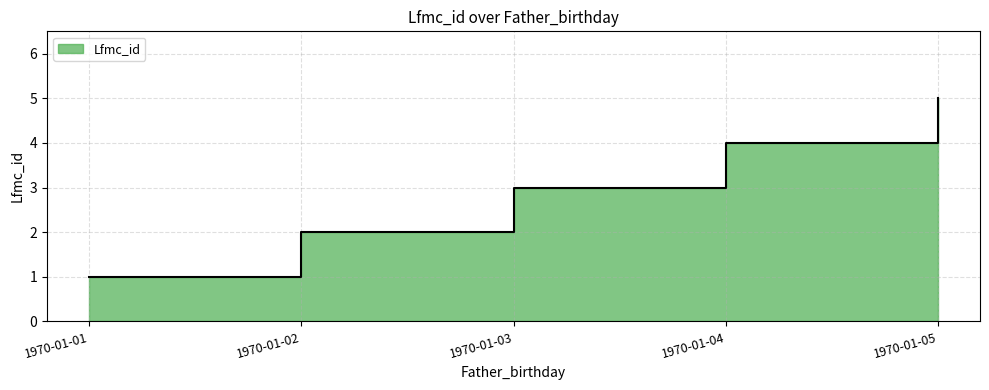

Reading right to left, transcribe all the data shown in this chart.

5	4	3	2	1